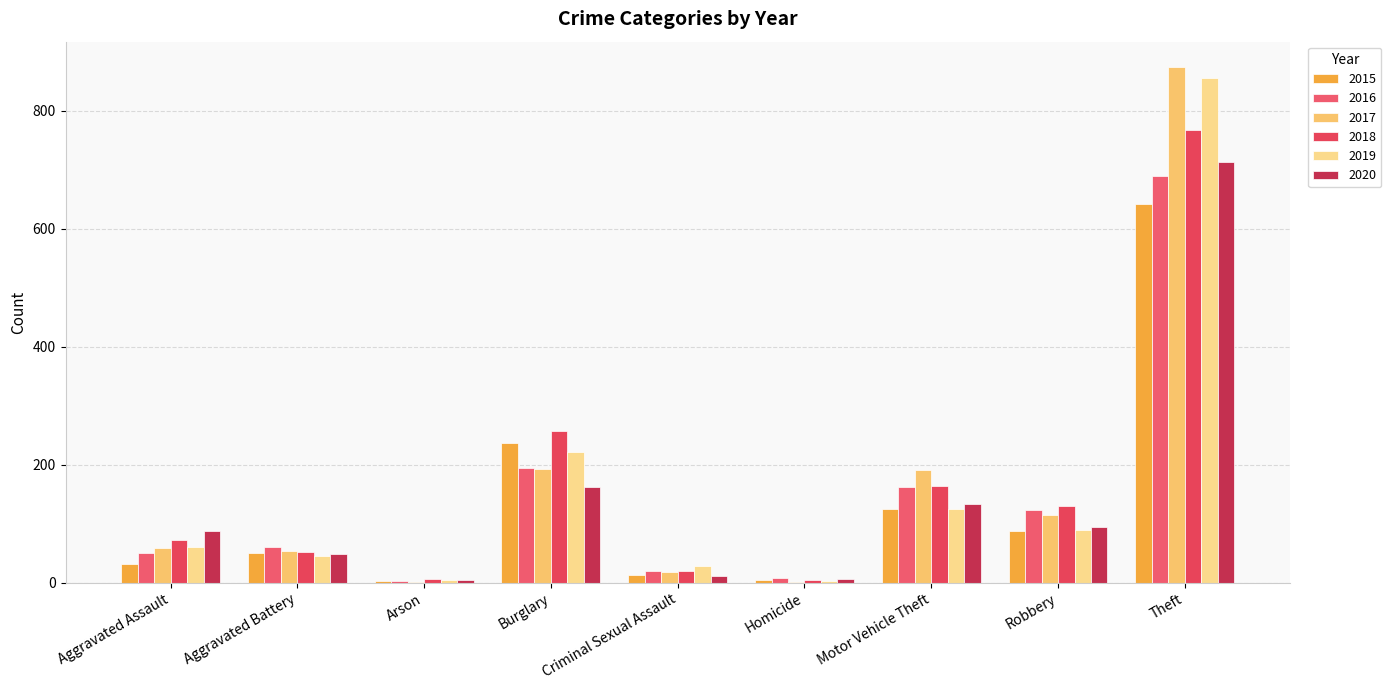

Count the number of data series in this chart.

6